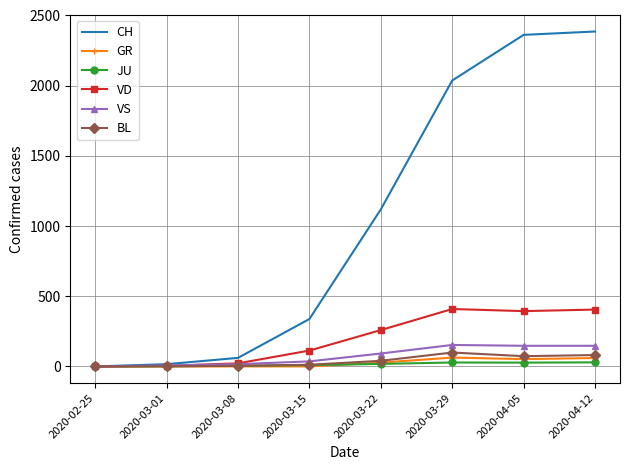

Between 2020-03-01 and 2020-04-12, which series saw the biggest shift?

CH